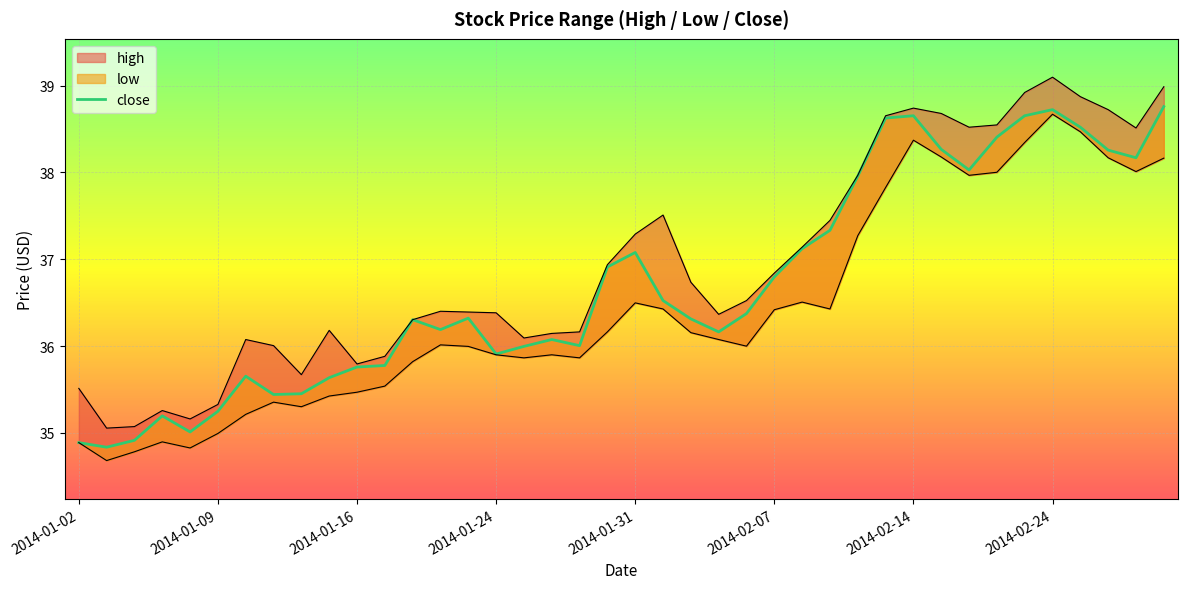

Is it true that high equals 50.9 at 2014-02-07?

False